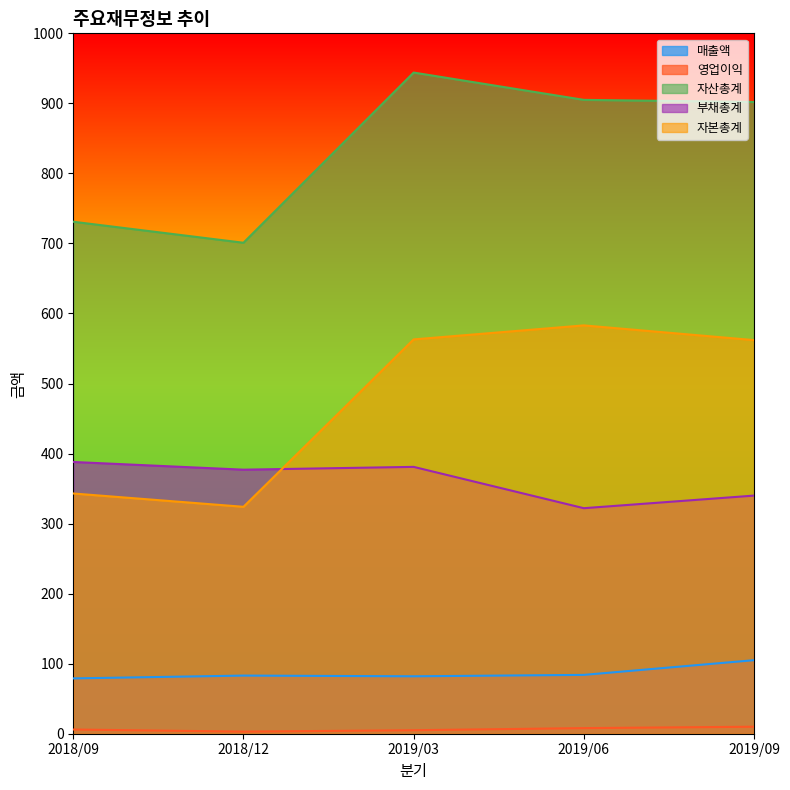

The 매출액 series shows 117 at 2018/09. True or false?

False